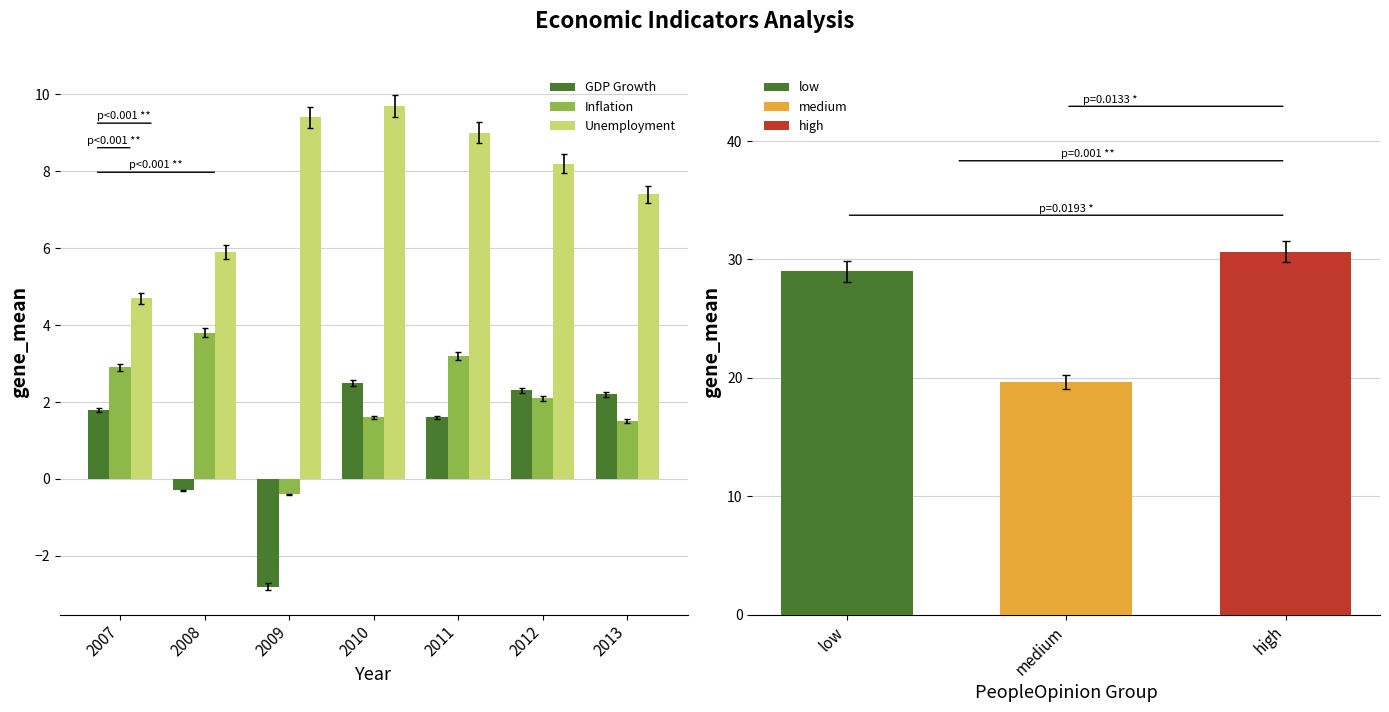

How many data points in GDP Growth are less than 1?

2